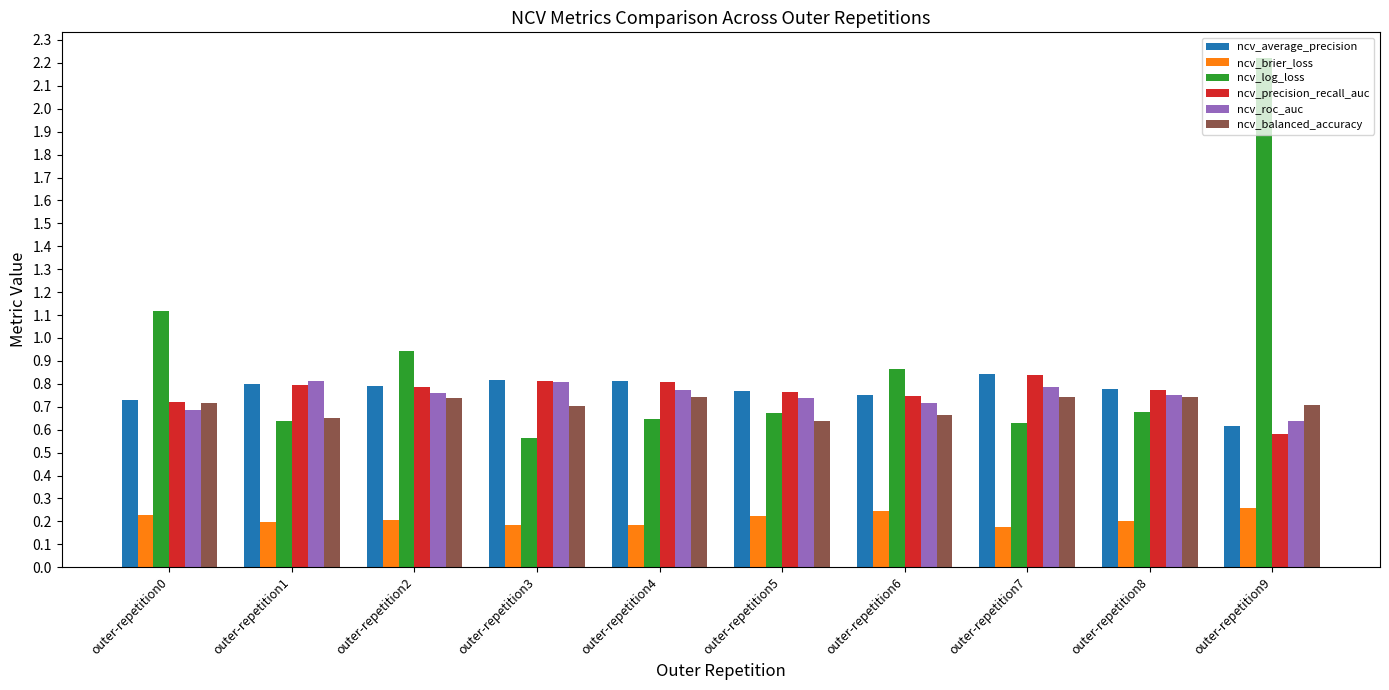

What is the spread (max minus min) of values at outer-repetition5?

0.5